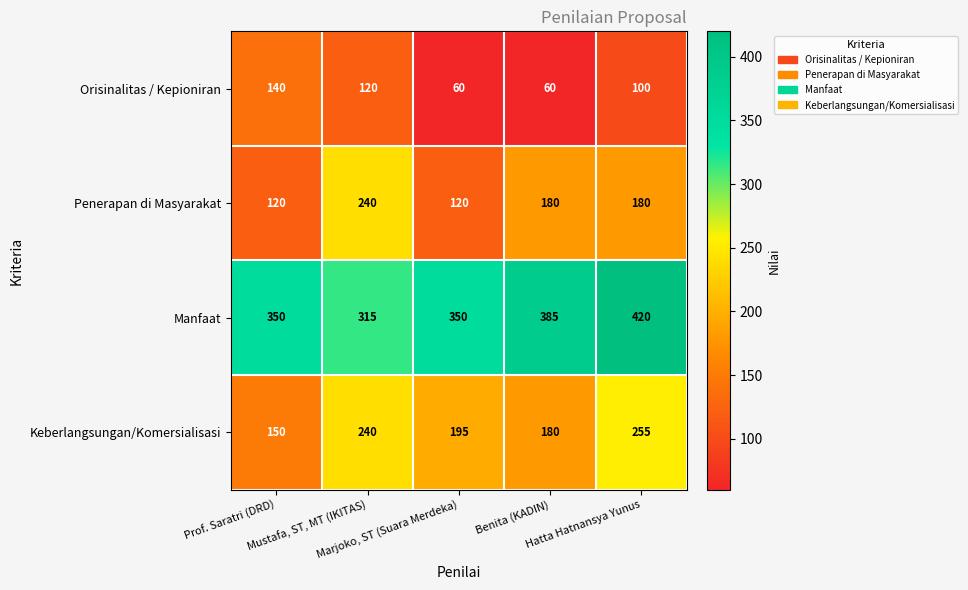

Which series has the largest total across all categories?

Manfaat